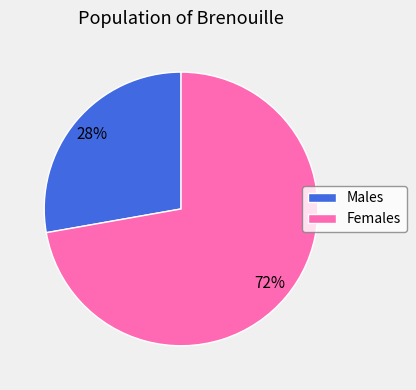

To the nearest percent, what is the difference between the Females and Males slice percentages?

44%